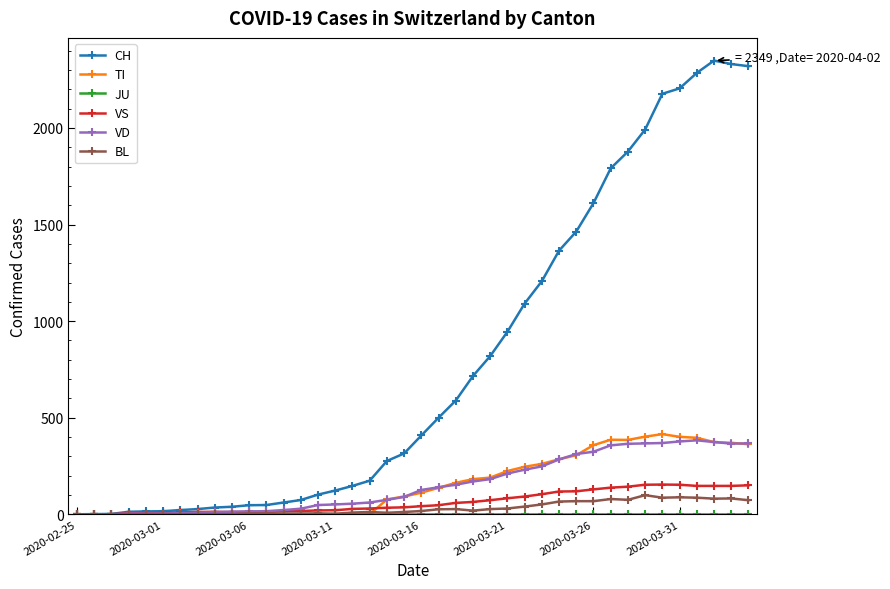

Which series has the largest range (max minus min)?

CH